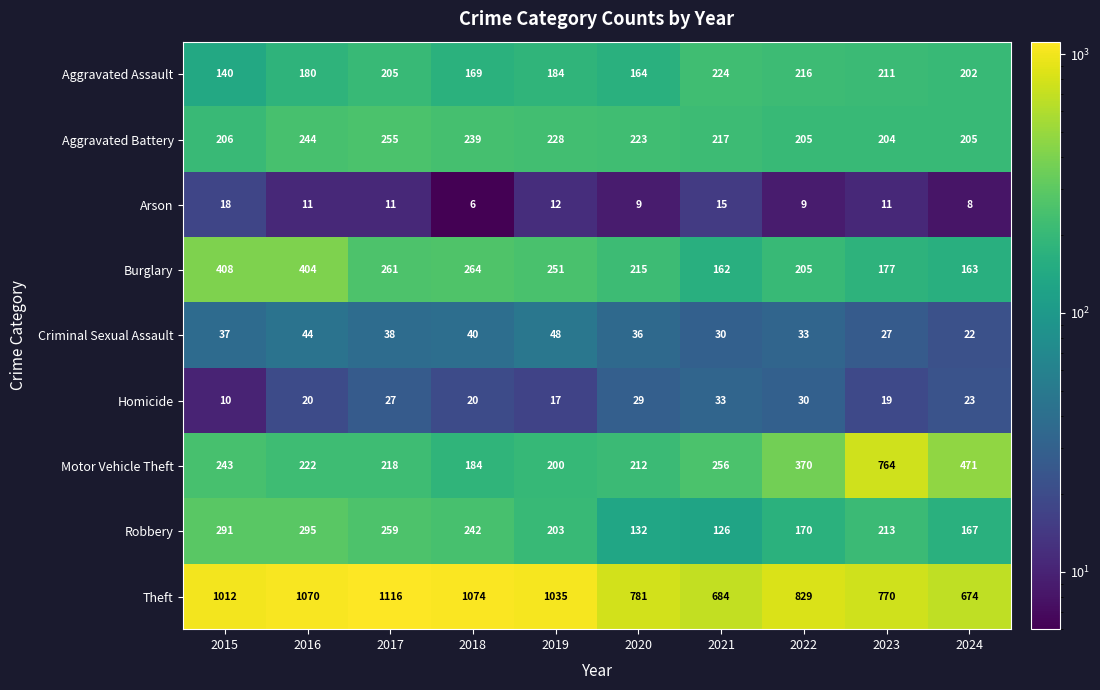

Is it true that Aggravated Assault equals 224 at 2021?

True